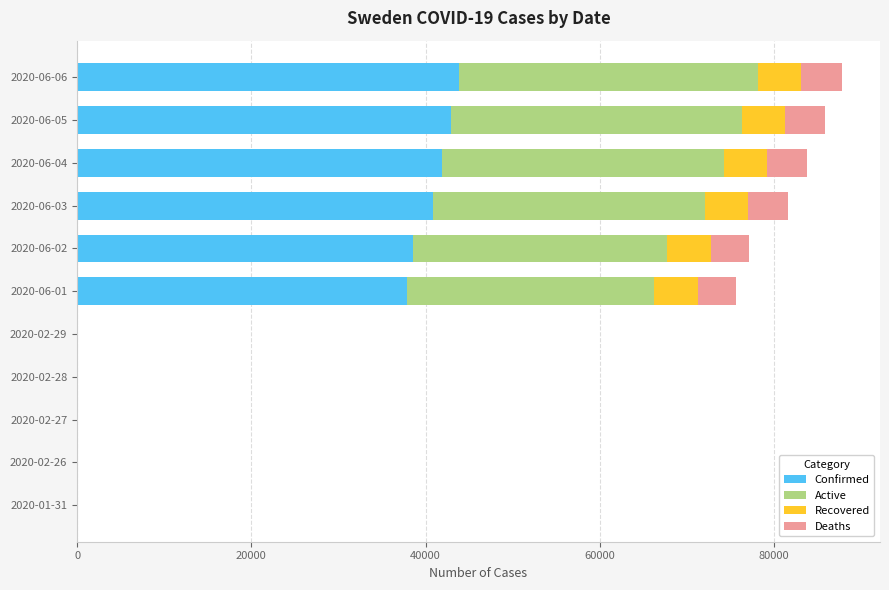

What is the highest value of the Confirmed series?

43887